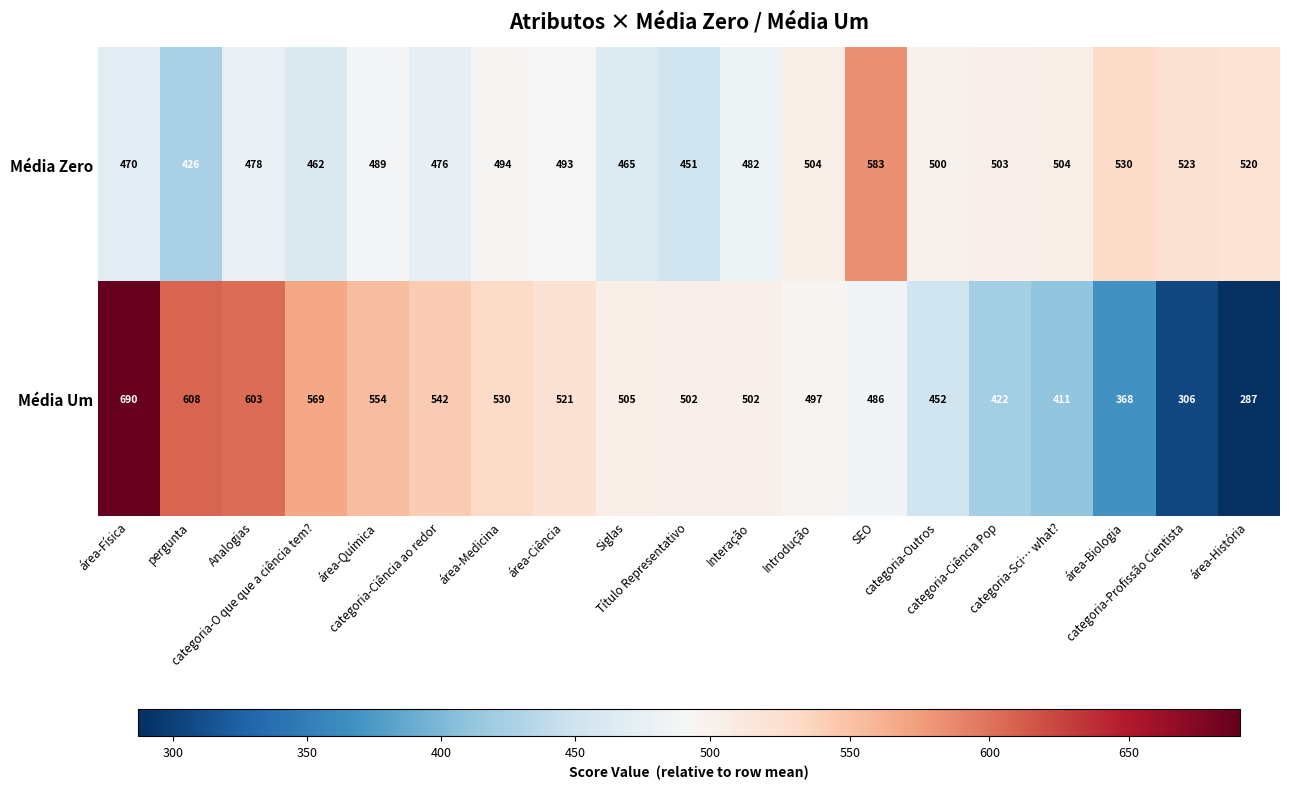

What is the lowest value of the Média Um series?

287